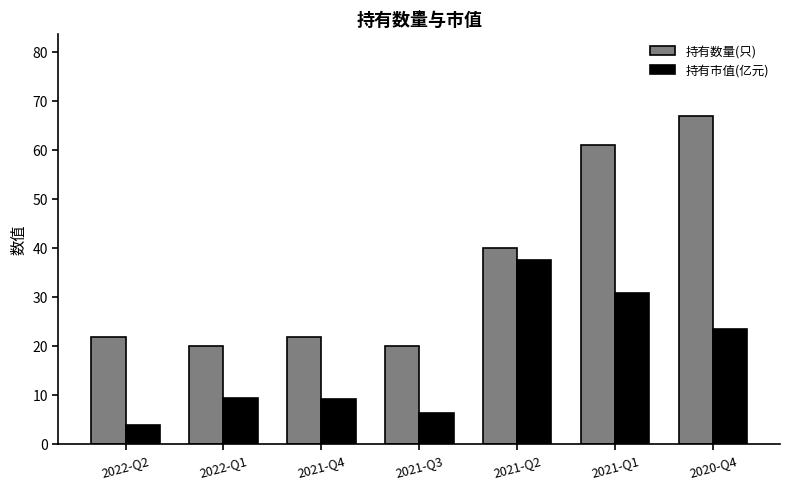

What are all the series names shown in the legend?

持有数量(只), 持有市值(亿元)